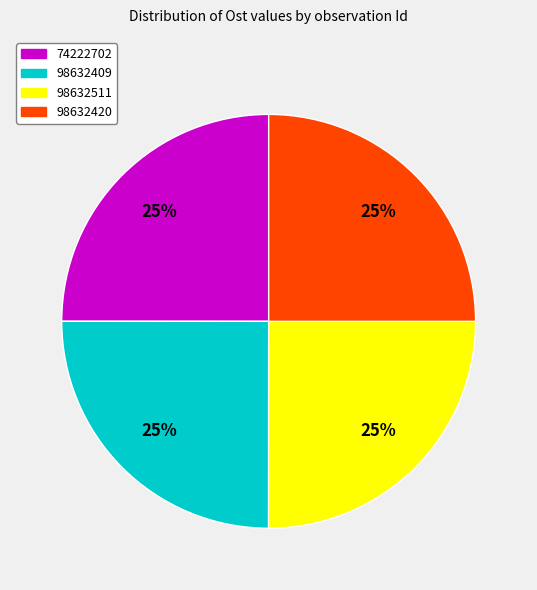

What percentage is the 98632409 slice, to the nearest percent?

25%